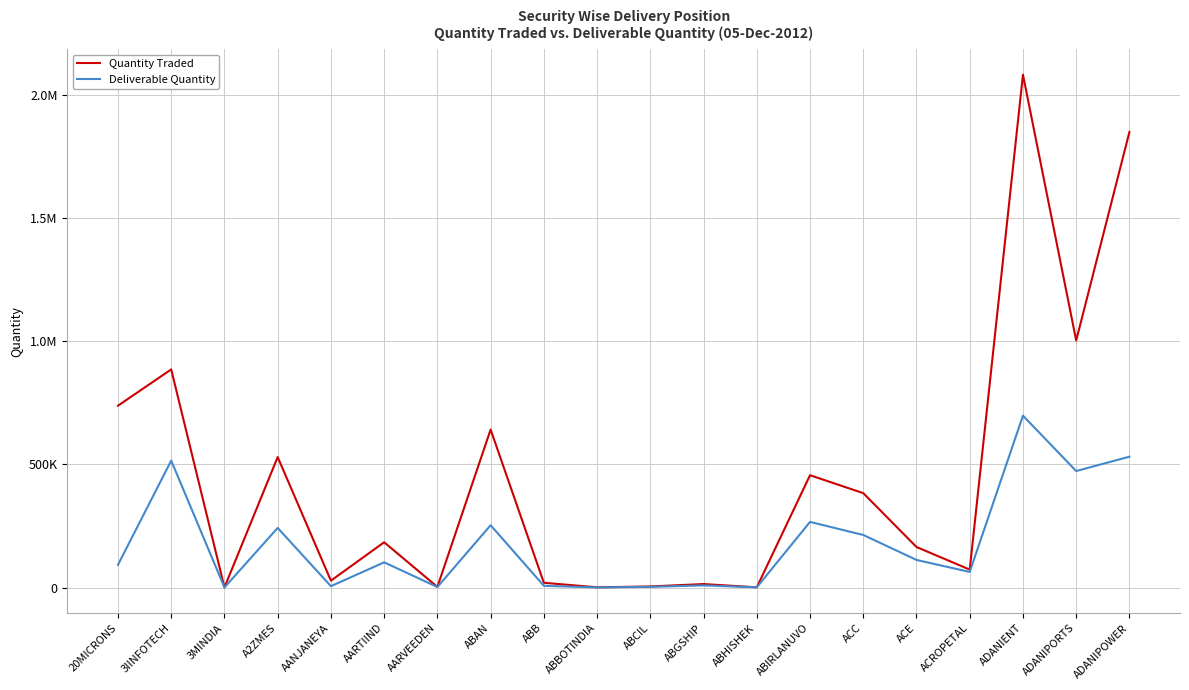

What are all the series names shown in the legend?

Quantity Traded, Deliverable Quantity